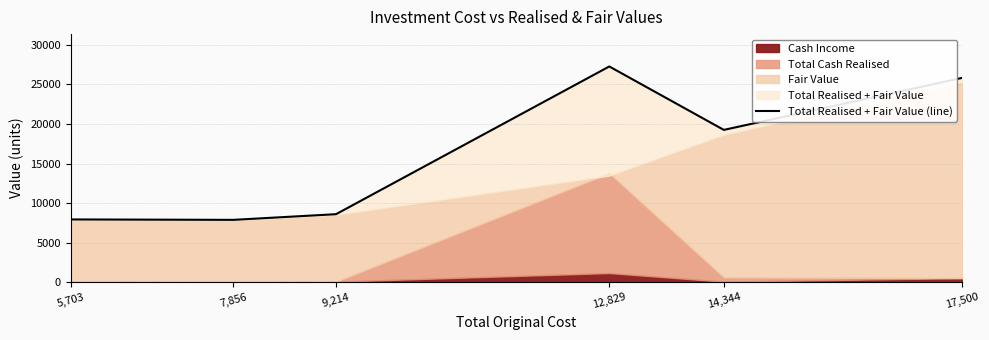

Where is the first local minimum?

7,856